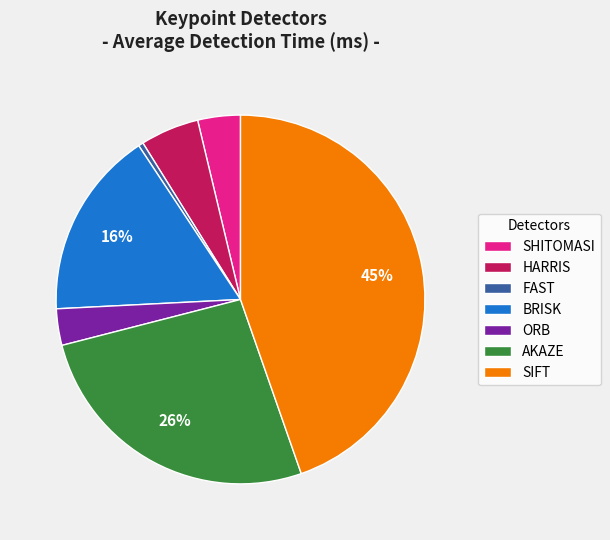

Combined, do AKAZE and BRISK account for over 50%?

No